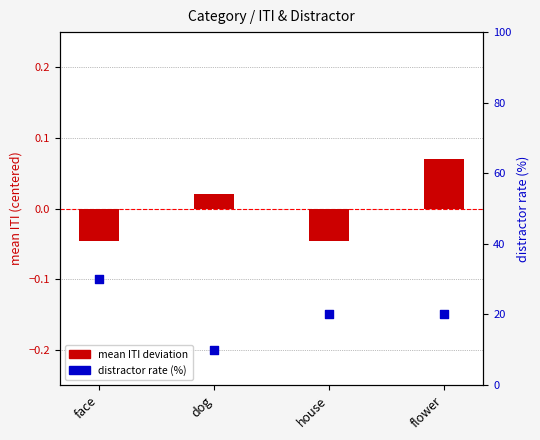

What are all the series names shown in the legend?

mean ITI deviation, distractor rate (%)